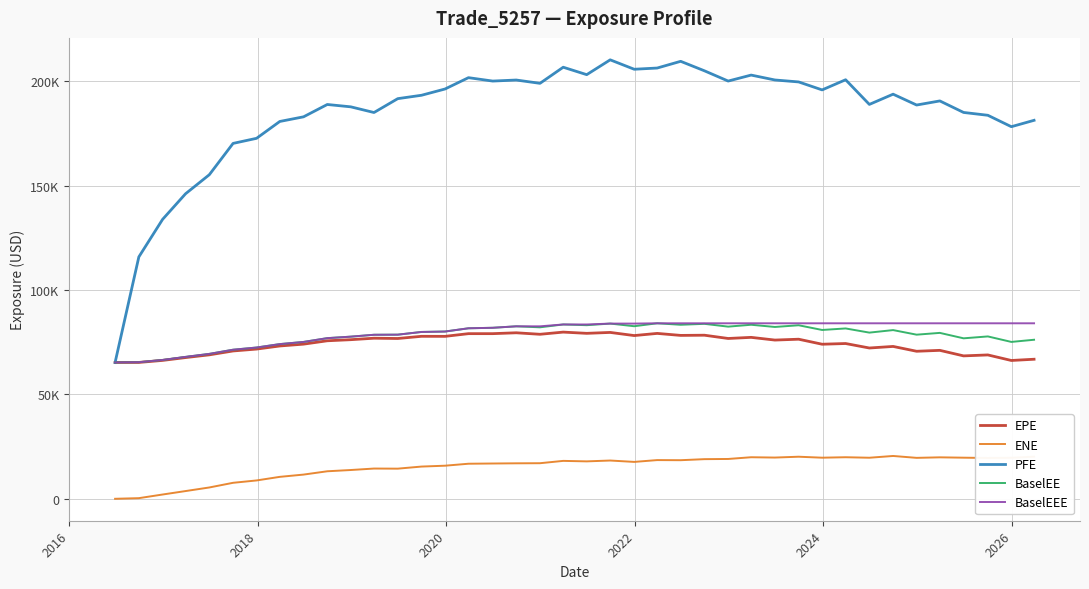

Does the chart have visible grid lines?

Yes